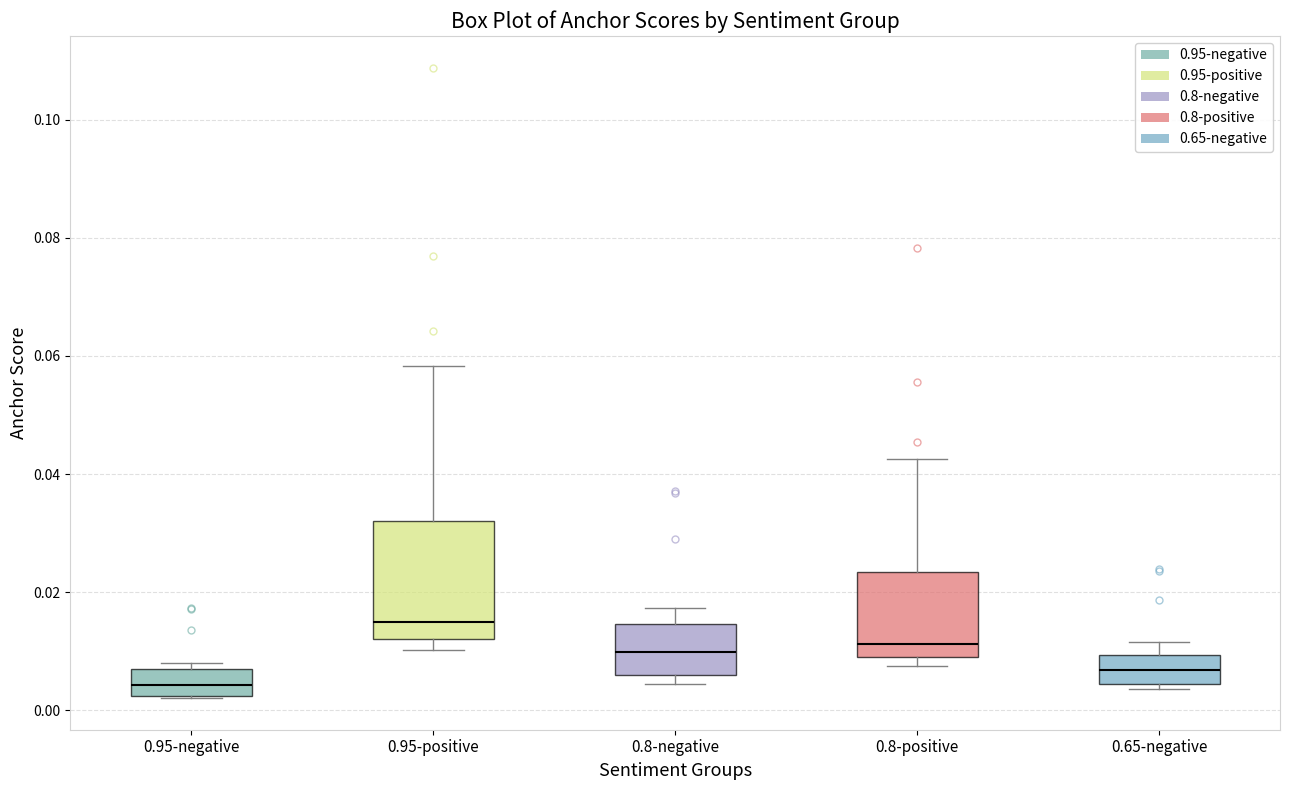

Reading left to right, transcribe this box plot: for each box, give where its median line is, the range the box spans, and where its two whiskers end, as read against the y-axis. The values are not printed on the chart, so give them approximately, as read against the axis.

0.95-negative: median 0.004, box 0.002 to 0.006, whiskers 0.002 to 0.008
0.95-positive: median 0.014, box 0.012 to 0.032, whiskers 0.010 to 0.058
0.8-negative: median 0.010, box 0.006 to 0.014, whiskers 0.004 to 0.018
0.8-positive: median 0.012, box 0.010 to 0.024, whiskers 0.008 to 0.042
0.65-negative: median 0.006, box 0.004 to 0.010, whiskers 0.004 (just below the box's lower edge) to 0.012